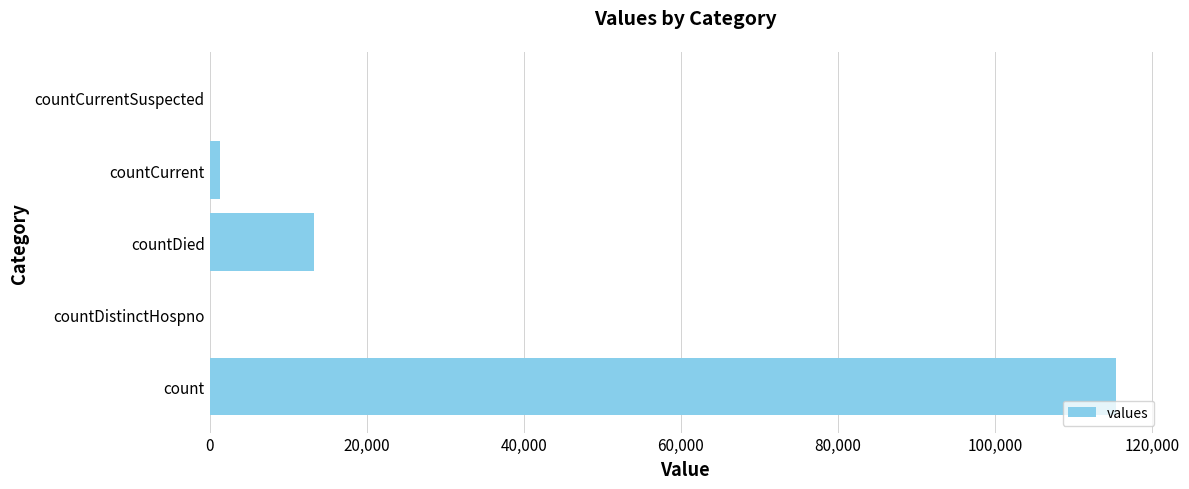

What is the sum of all values?

130105